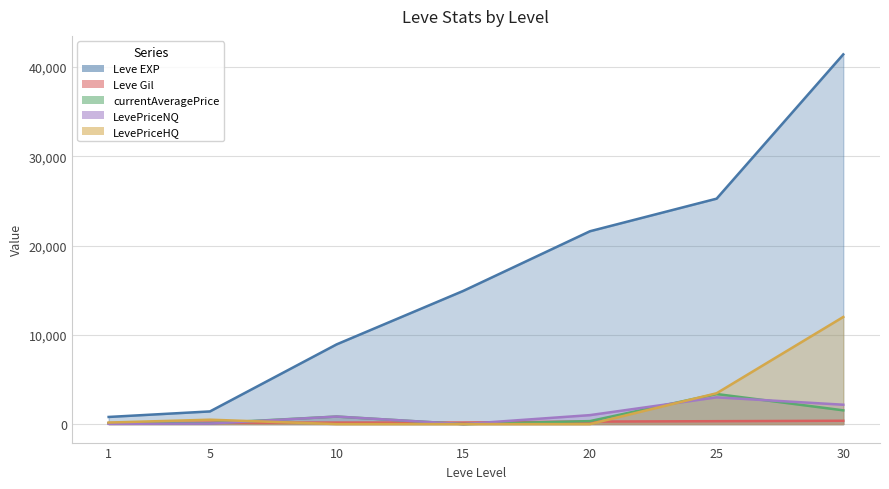

At which label is currentAveragePrice closest to 1684?

30